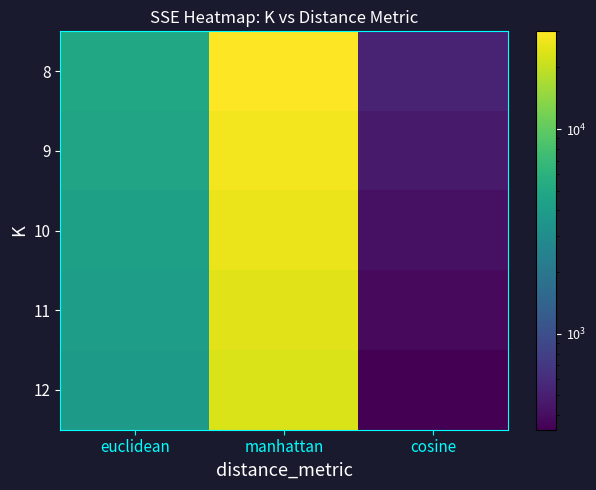

Between cosine and euclidean, which is larger?

euclidean